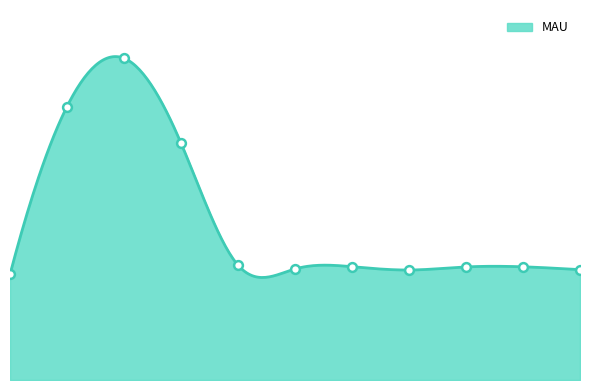

Which has a higher value, 2019-04 or 2018-12?

2018-12